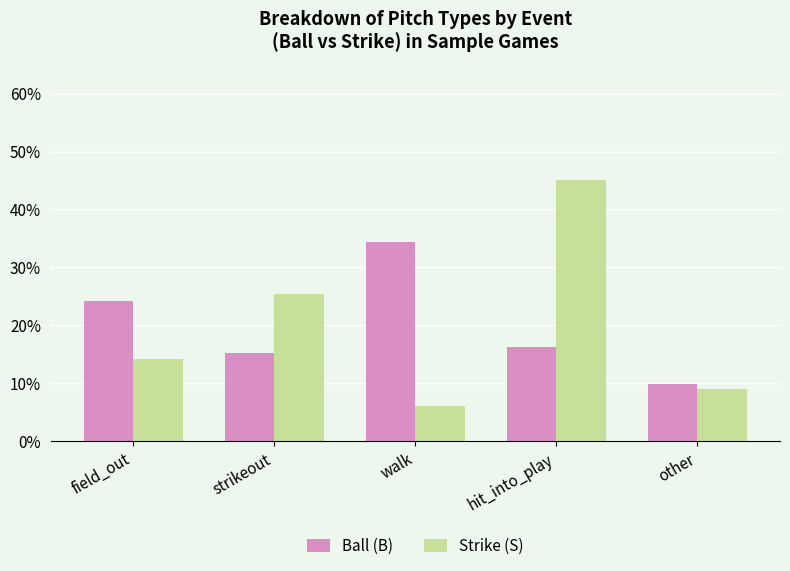

What are all the series names shown in the legend?

Ball (B), Strike (S)